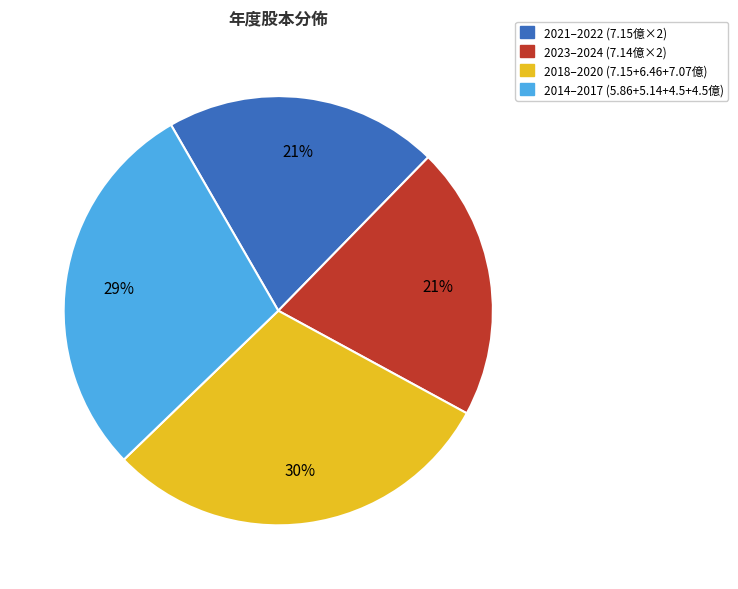

Do 2021–2022 (7.15億×2) and 2023–2024 (7.14億×2) together represent more than half of the pie?

No